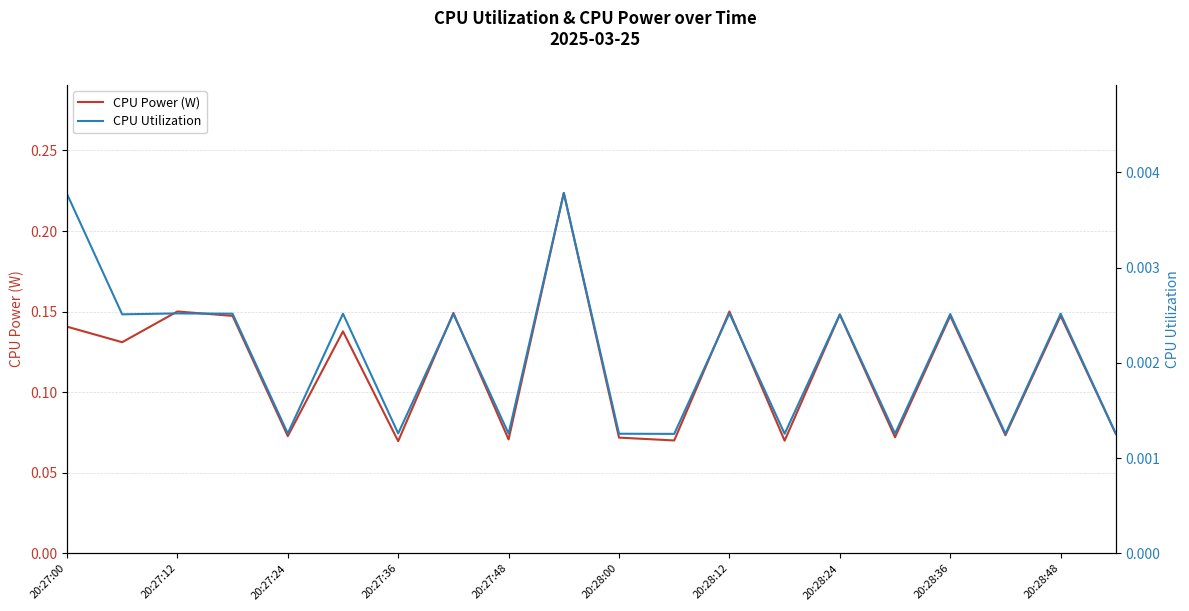

How many categories are shown in the chart?

20